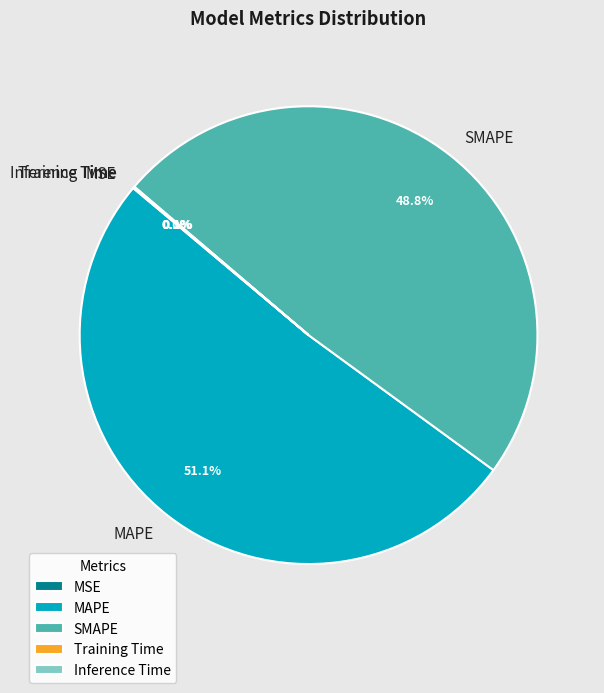

To the nearest percent, what is the combined percentage of SMAPE and MAPE?

100%